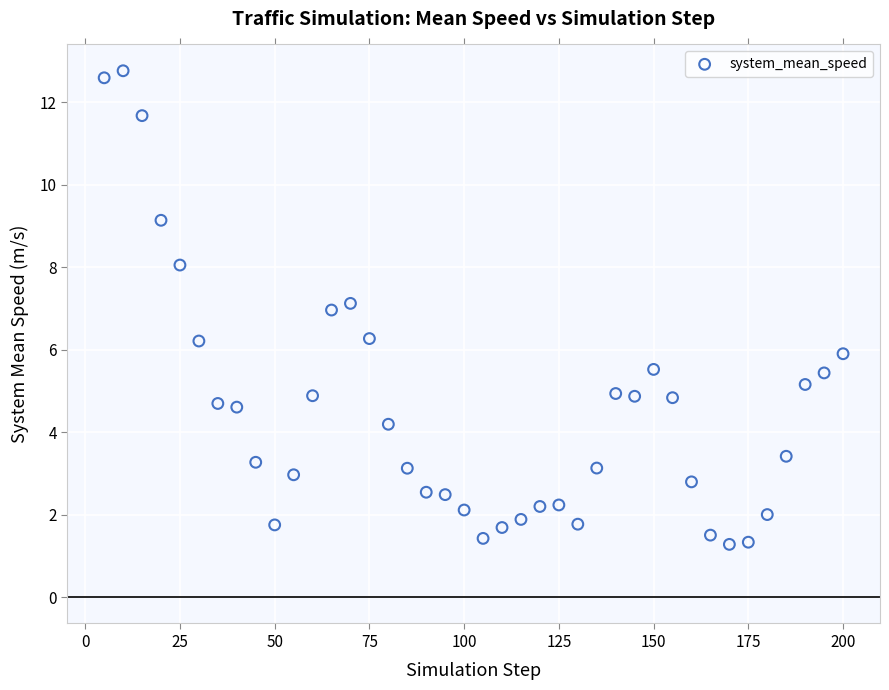

What is the range of X values (max minus min)?

195.0